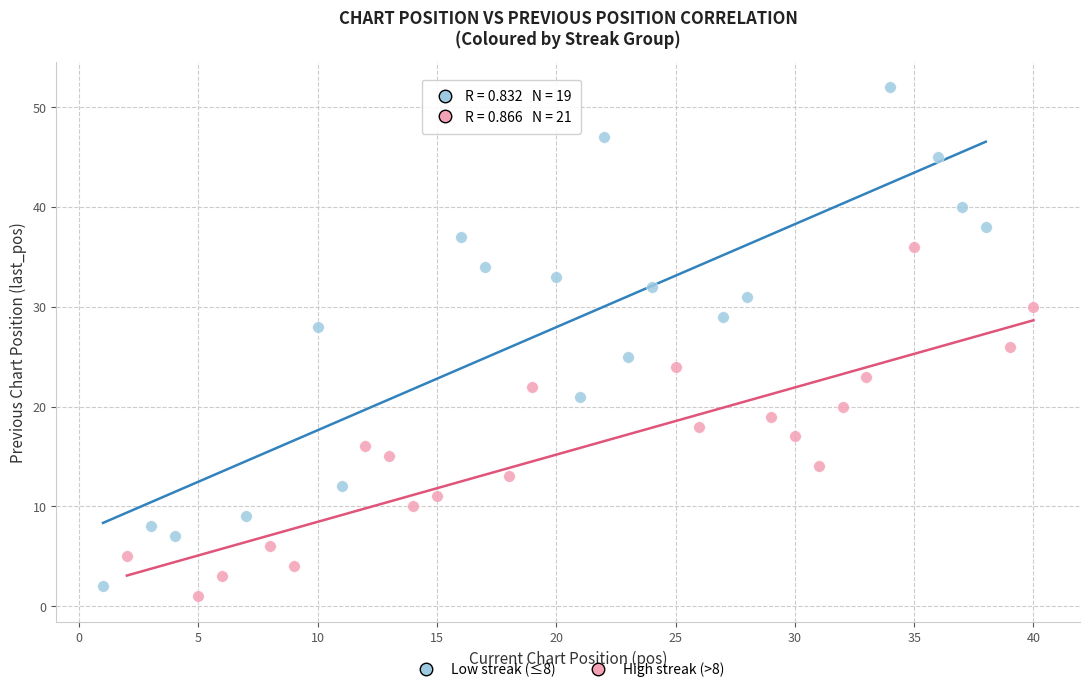

Which series reaches the maximum Y coordinate?

Low streak (≤8)